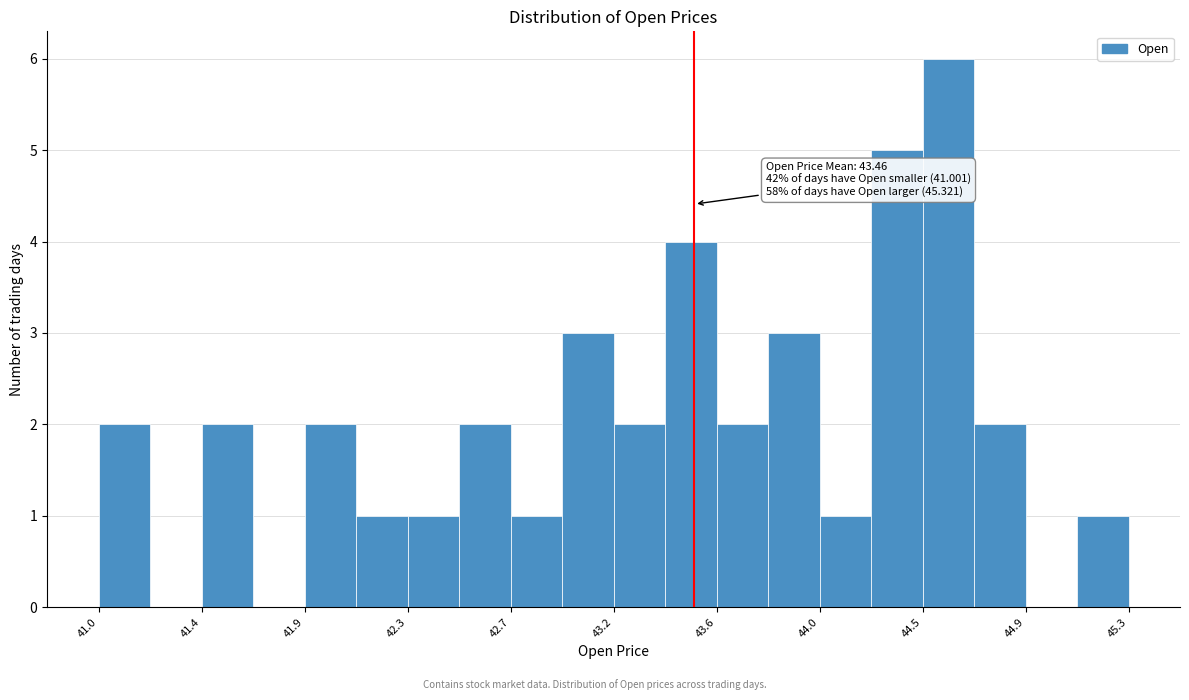

Which range on the x-axis has the tallest bar?

44.45 to 44.65